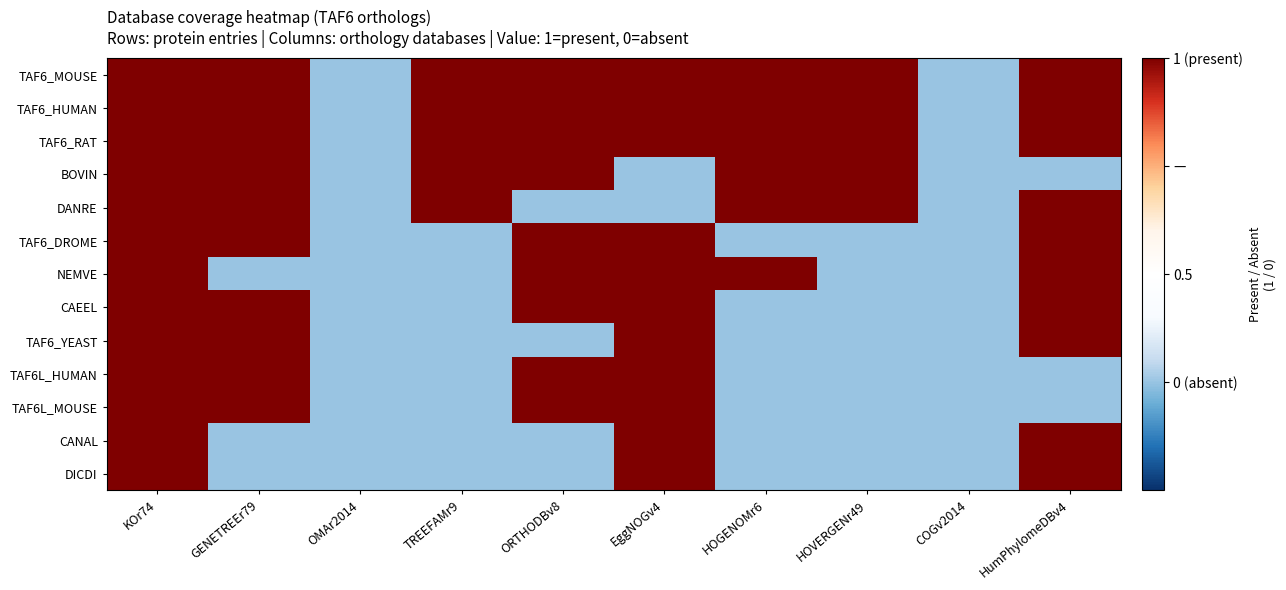

What is the total value across all series at OMAr2014?

-6.5